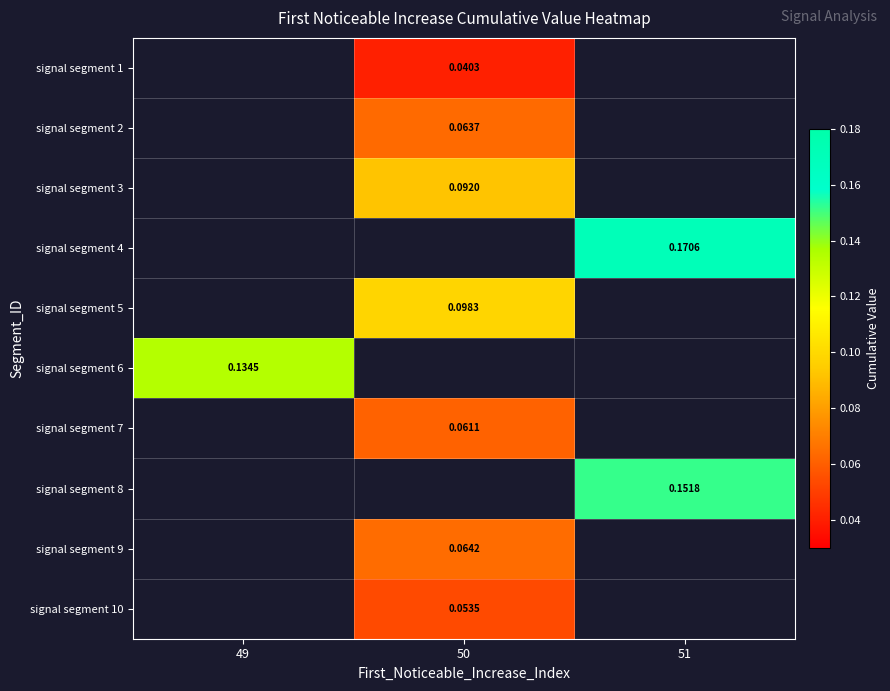

Which label corresponds to the smallest value in the chart?

50